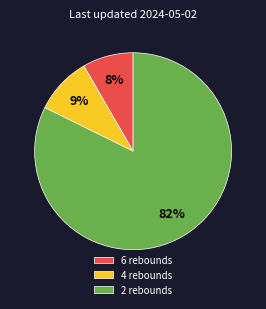

True or false: 4 rebounds accounts for 25% of the total.

False